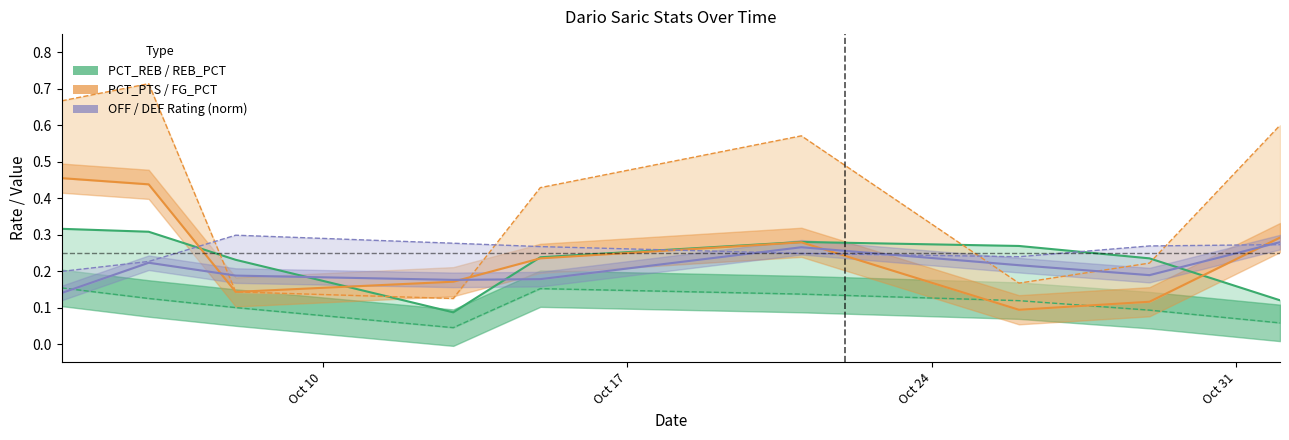

What value does the PCT_PTS series have at 2016-10-13?

0.2